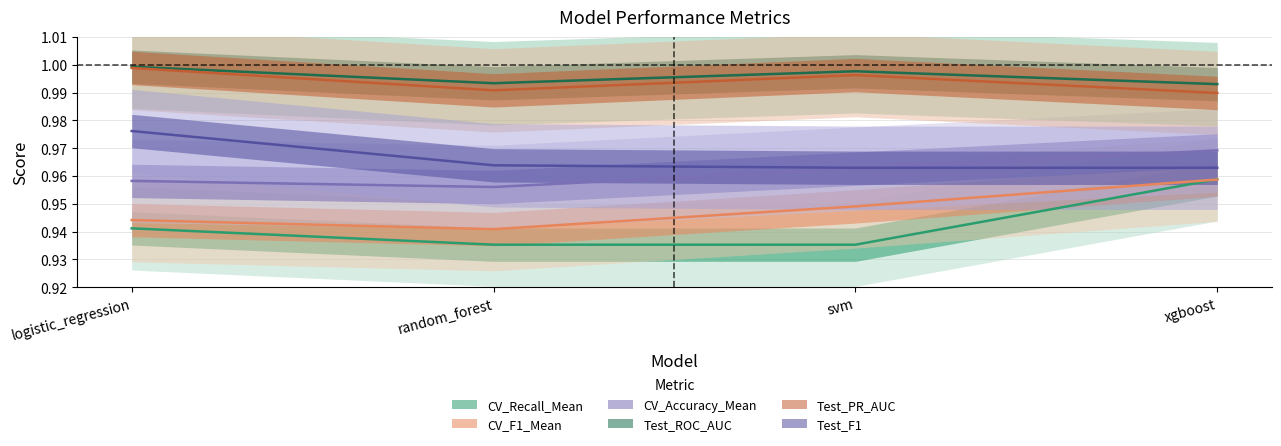

What is the approximate value of CV_Accuracy_Mean at logistic_regression?

1.0